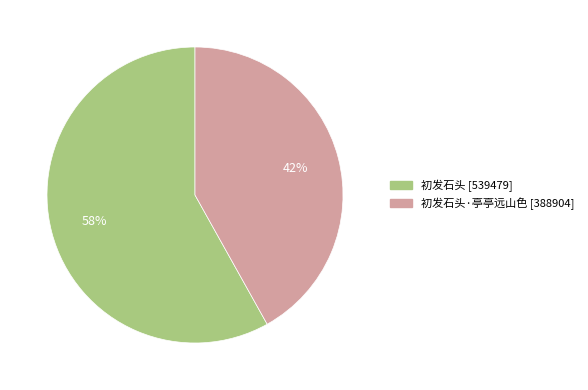

Is there a majority slice in this chart?

Yes